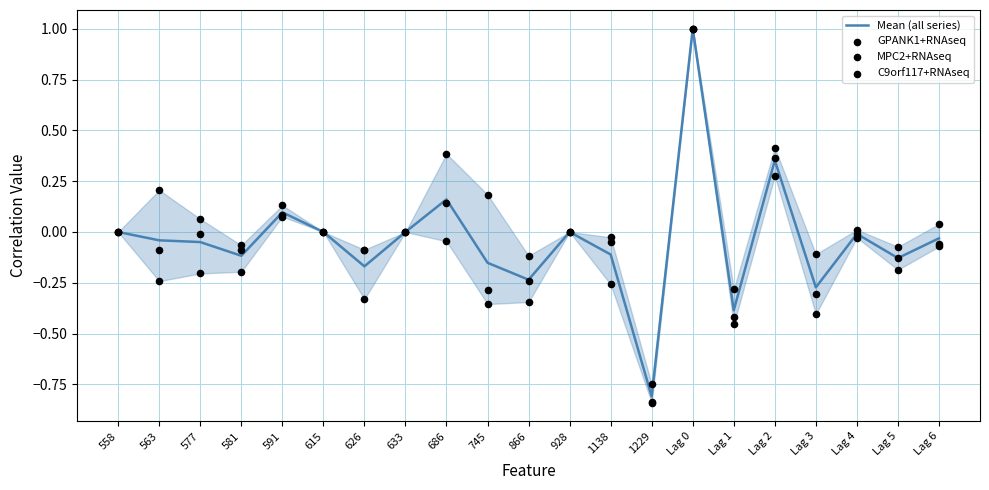

Which series reaches the minimum Y coordinate?

GPANK1+RNAseq